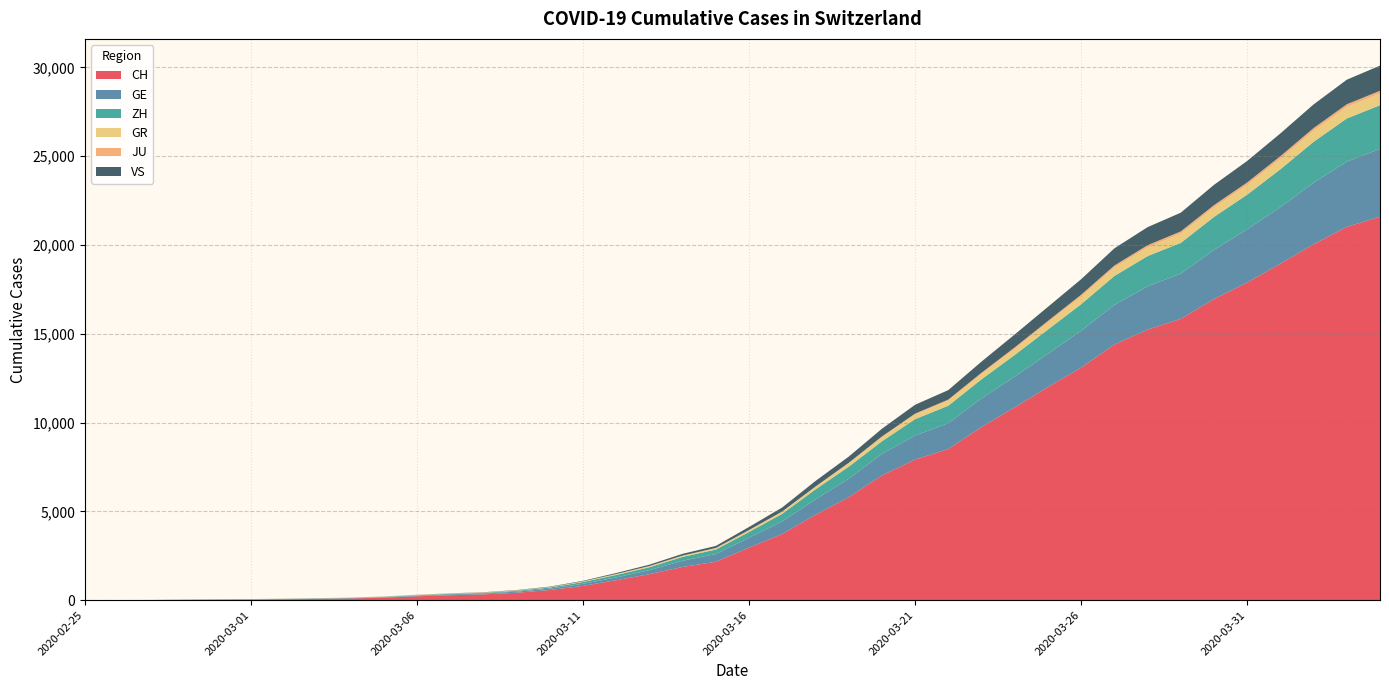

Reading left to right, extract all data points from this chart.

CH: 0	4	8	20	30	36	50	69	97	142	219	280	327	419	570	807	1125	1463	1870	2165	2959	3727	4807	5794	7022	7918	8512	9752	10858	12000	13091	14394	15235	15837	16957	17882	18946	20040	21017	21593
GE: 0	1	1	5	9	10	11	14	16	20	30	43	45	60	80	114	155	227	351	435	556	710	863	1041	1212	1350	1453	1611	1729	1870	2073	2231	2436	2547	2761	3003	3180	3469	3678	3816
ZH: 0	0	2	2	6	7	10	13	15	23	29	34	40	49	62	101	140	163	218	250	326	429	568	679	711	925	984	1073	1221	1368	1500	1627	1701	1733	1859	1947	2136	2300	2428	2461
GR: 0	2	2	6	6	6	9	9	12	14	16	17	18	18	22	31	43	53	56	71	84	101	128	182	226	258	284	300	343	393	433	474	495	519	535	547	592	622	649	657
JU: 0	0	1	1	1	1	1	2	2	4	4	5	5	7	7	7	12	17	18	19	25	29	32	36	44	54	61	69	82	92	100	114	119	127	128	140	145	149	149	154
VS: 0	0	0	1	1	2	3	3	4	5	6	7	12	17	22	30	53	76	98	115	172	225	312	349	436	498	535	628	728	793	874	968	1017	1055	1144	1211	1282	1334	1385	1418